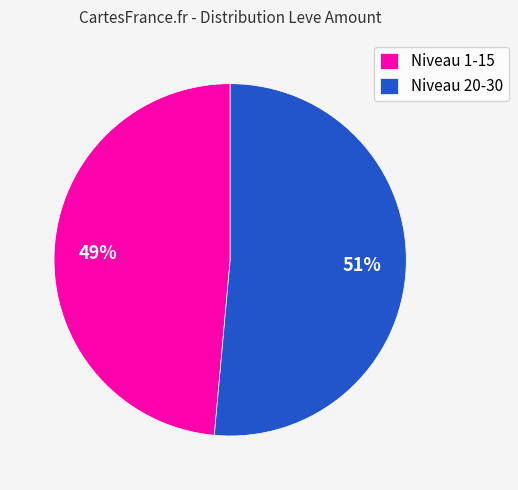

Combined, do Niveau 1-15 and Niveau 20-30 account for over 50%?

Yes